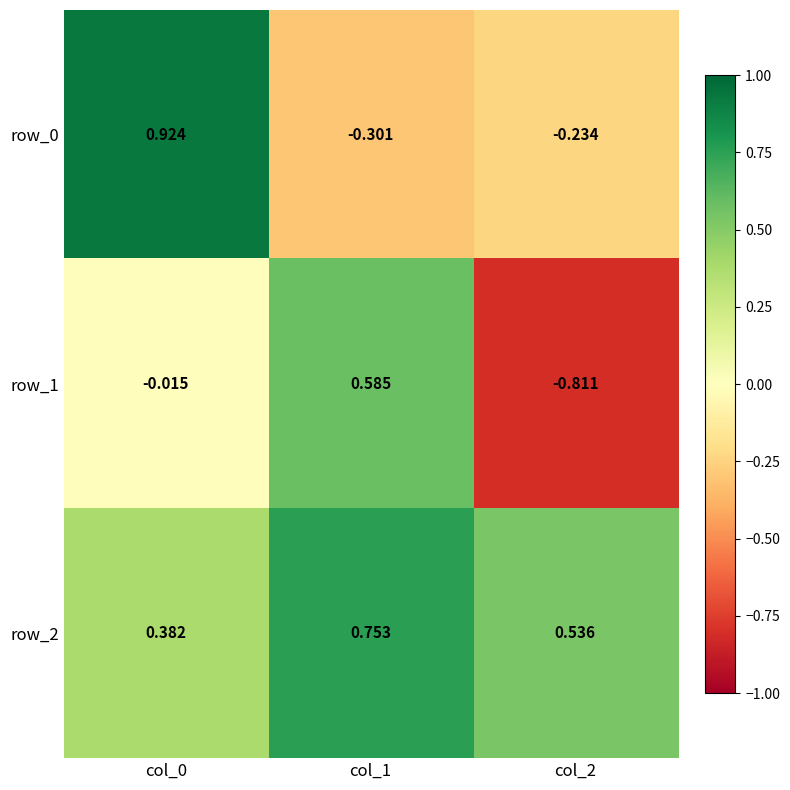

Is the value of row_1 at col_1 greater than the value of row_2 at col_0?

Yes